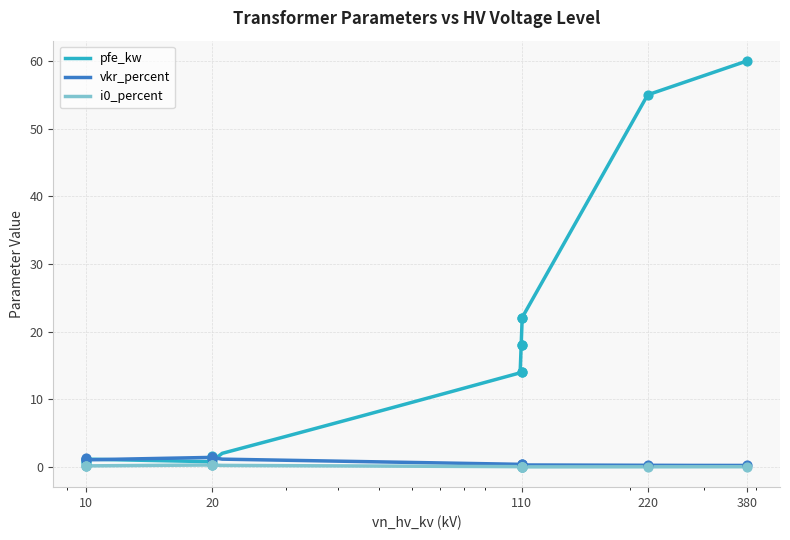

Which series has the widest spread of Y values?

pfe_kw